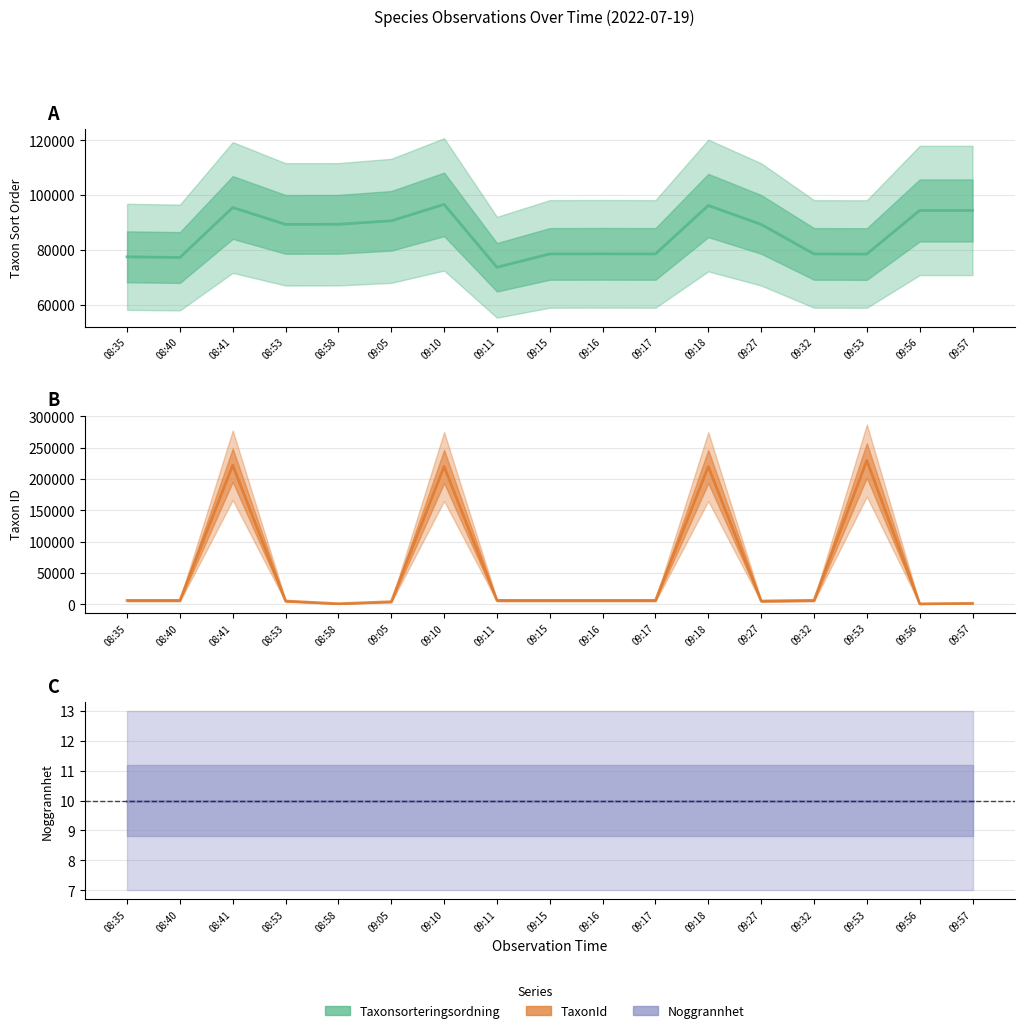

Reading left to right, list all the values displayed in this chart.

Taxonsorteringsordning: 08:35=77506	08:40=77258	08:41=95525	08:53=89356	08:58=89392	09:05=90653	09:10=96660	09:11=73693	09:15=78569	09:16=78602	09:17=78569	09:18=96251	09:27=89356	09:32=78570	09:53=78527	09:56=94437	09:57=94440
TaxonId: 08:35=6425	08:40=6446	08:41=221941	08:53=5447	08:58=1202	09:05=4364	09:10=219880	09:11=6440	09:15=6458	09:16=6463	09:17=6458	09:18=219790	09:27=5447	09:32=6458	09:53=229497	09:56=990	09:57=1841
Noggrannhet: 08:35=10	08:40=10	08:41=10	08:53=10	08:58=10	09:05=10	09:10=10	09:11=10	09:15=10	09:16=10	09:17=10	09:18=10	09:27=10	09:32=10	09:53=10	09:56=10	09:57=10